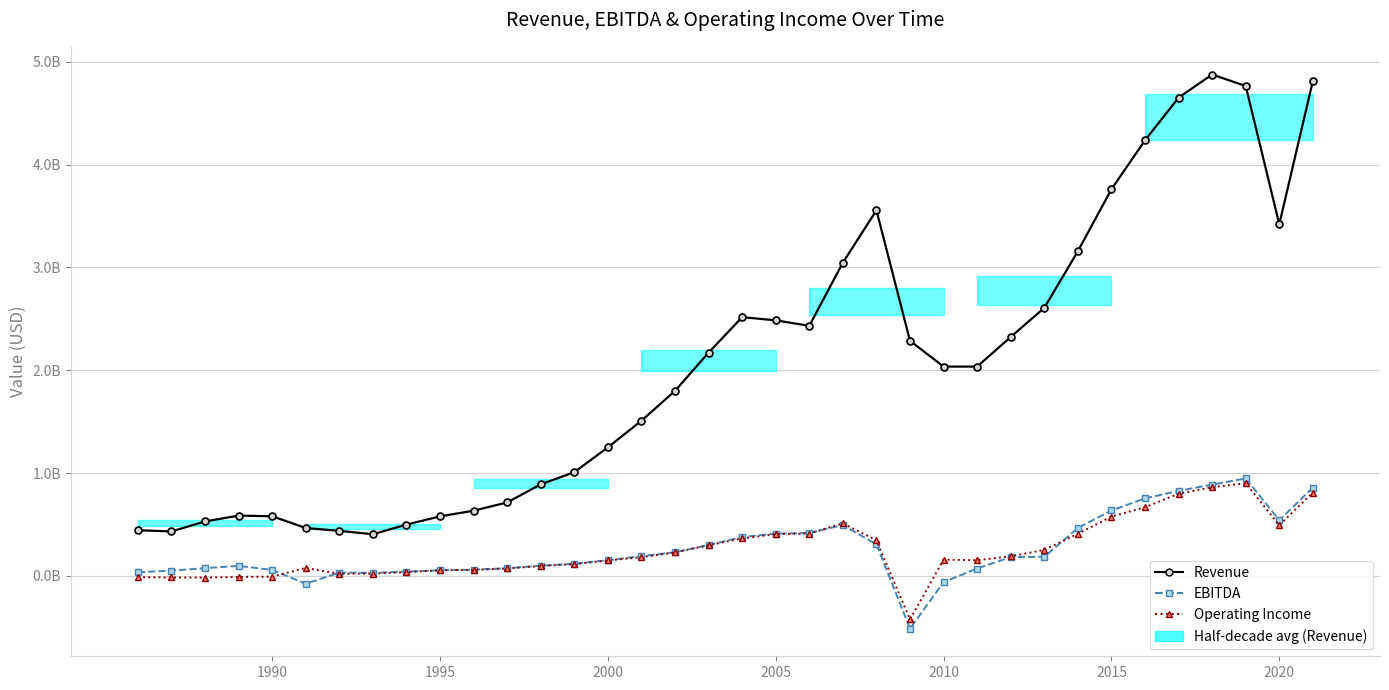

Reading left to right, transcribe all the data shown in this chart.

Revenue: 444300000	432500000	529500000	586500000	579800000	465900000	438300000	405300000	498900000	579000000	634300000	714400000	890500000	1008800000	1250000000	1509100000	1799400000	2171000000	2516000000	2484700000	2431400000	3046100000	3554700000	2285200000	2035200000	2035400000	2323400000	2606200000	3157000000	3759500000	4235200000	4650200000	4874800000	4763100000	3419200000	4811700000
EBITDA: 36200000	51500000	75300000	98100000	57800000	-75700000	31800000	29900000	42000000	54500000	60700000	74800000	99700000	118000000	152800000	192000000	230000000	300100000	378200000	410800000	417600000	494500000	306300000	-511900000	-60100000	72100000	183400000	185900000	466100000	636400000	753800000	827500000	887600000	947800000	541800000	858600000
Operating Income: -11800000	-15200000	-16600000	-9800000	-6800000	77600000	21000000	22700000	37300000	54600000	58700000	72700000	96600000	115000000	150300000	182100000	227900000	298700000	364200000	406300000	411900000	510600000	346400000	-423400000	158100000	152800000	191100000	252700000	409800000	576800000	667600000	799200000	862600000	901100000	493400000	811100000